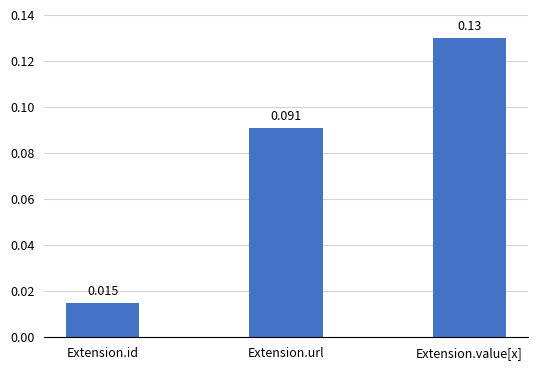

Which has a higher value, Extension.id or Extension.value[x]?

Extension.value[x]